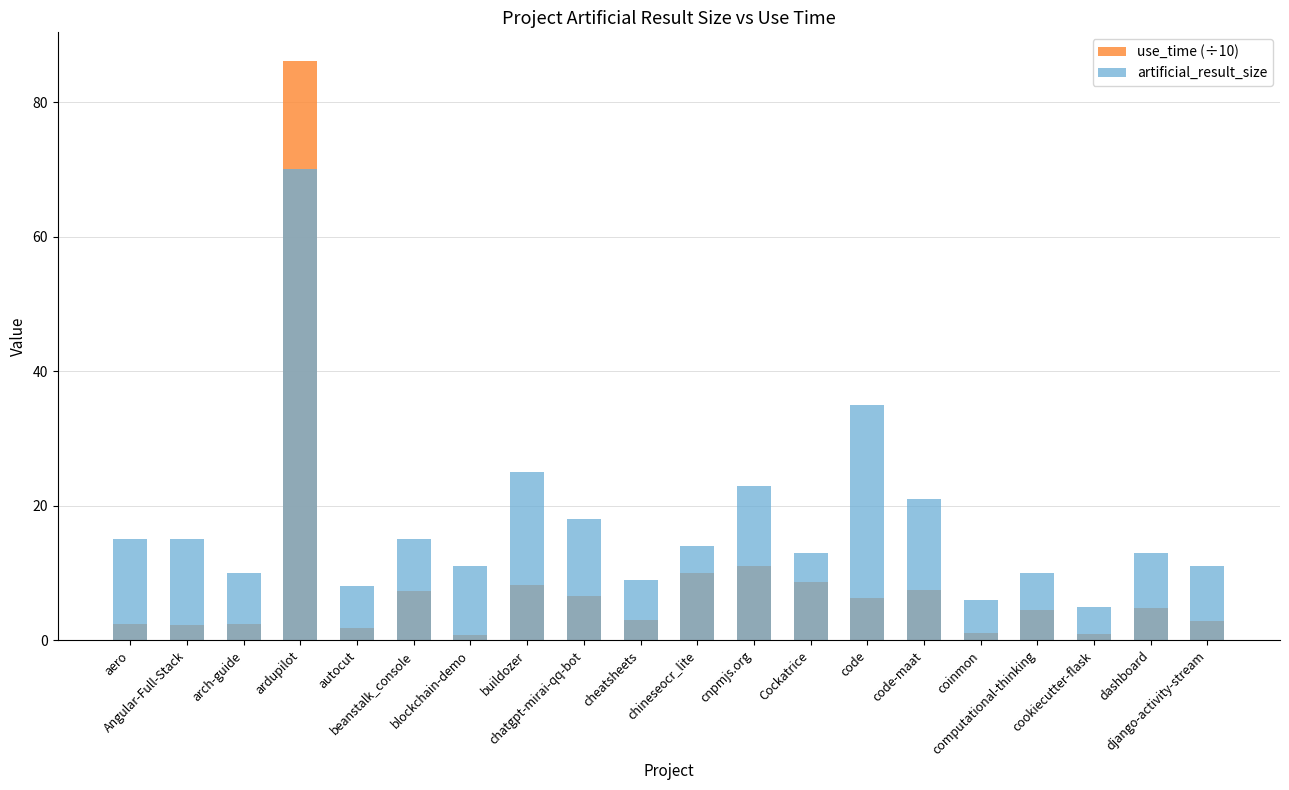

Is it true that artificial_result_size equals 31.5 at cnpmjs.org?

False